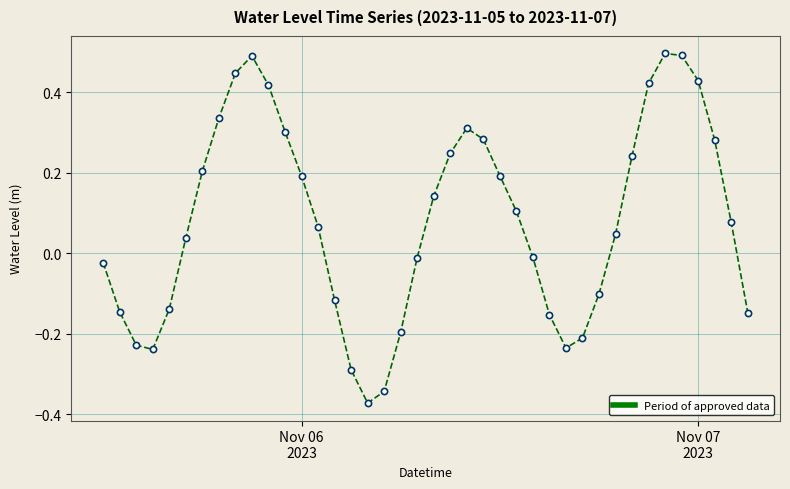

What is the difference between the maximum and minimum values?

0.9